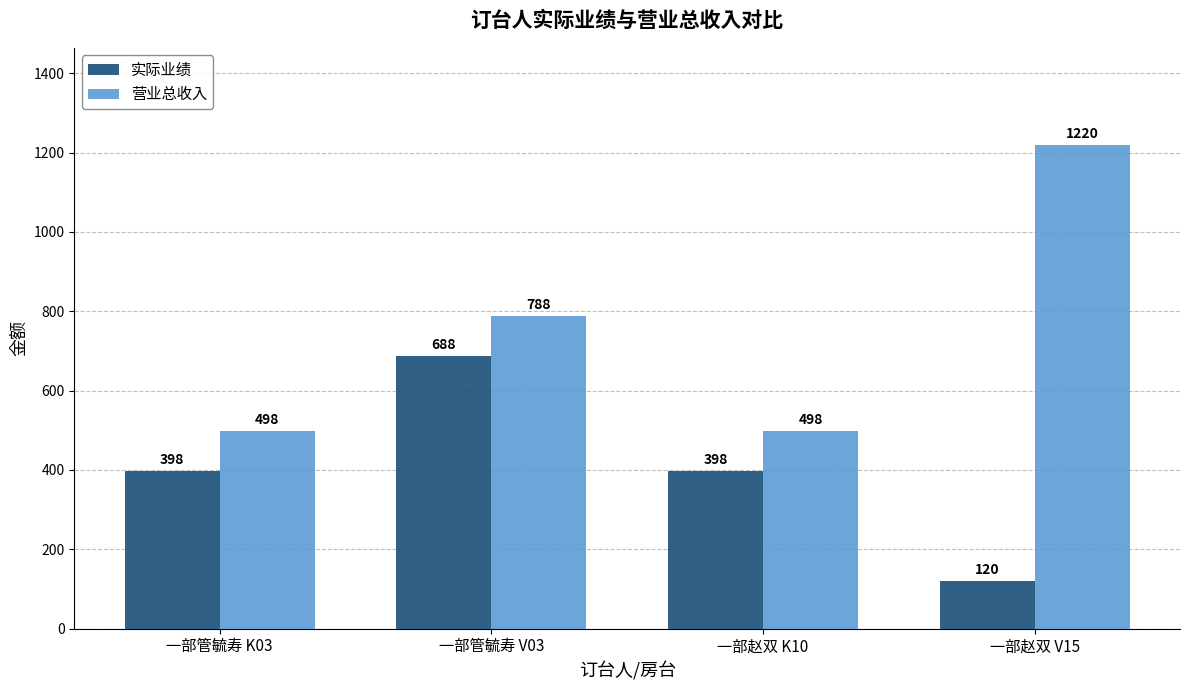

Between 一部管毓寿 V03 and 一部赵双 V15, which series saw the biggest shift?

实际业绩